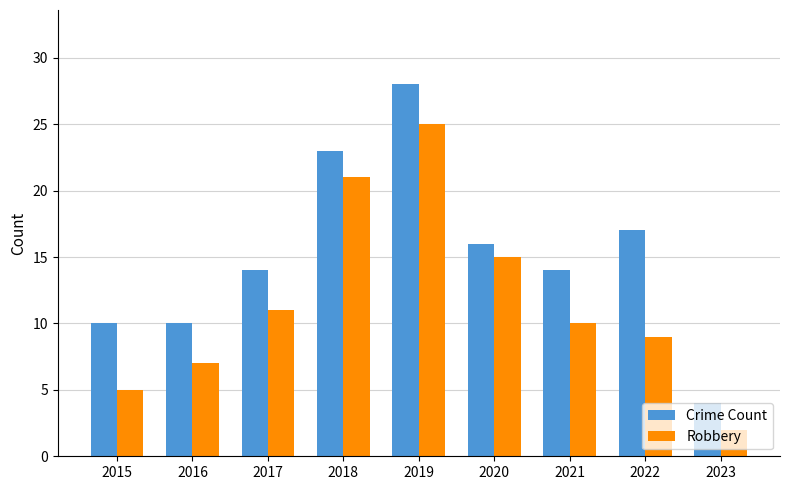

What is the maximum value for Robbery?

25